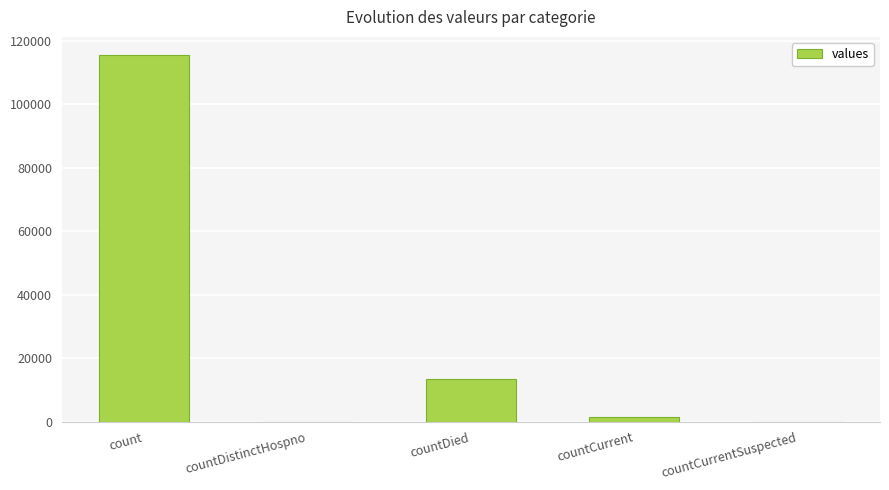

Where does the data first go above 1383?

count